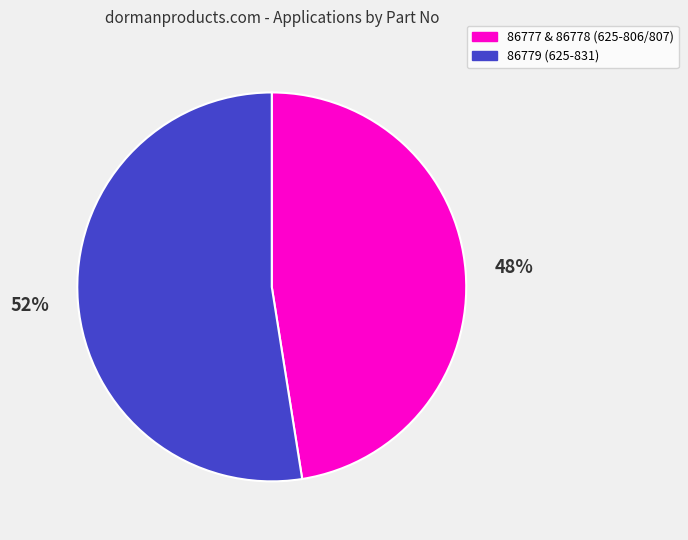

To the nearest percent, what is the average slice percentage?

50%